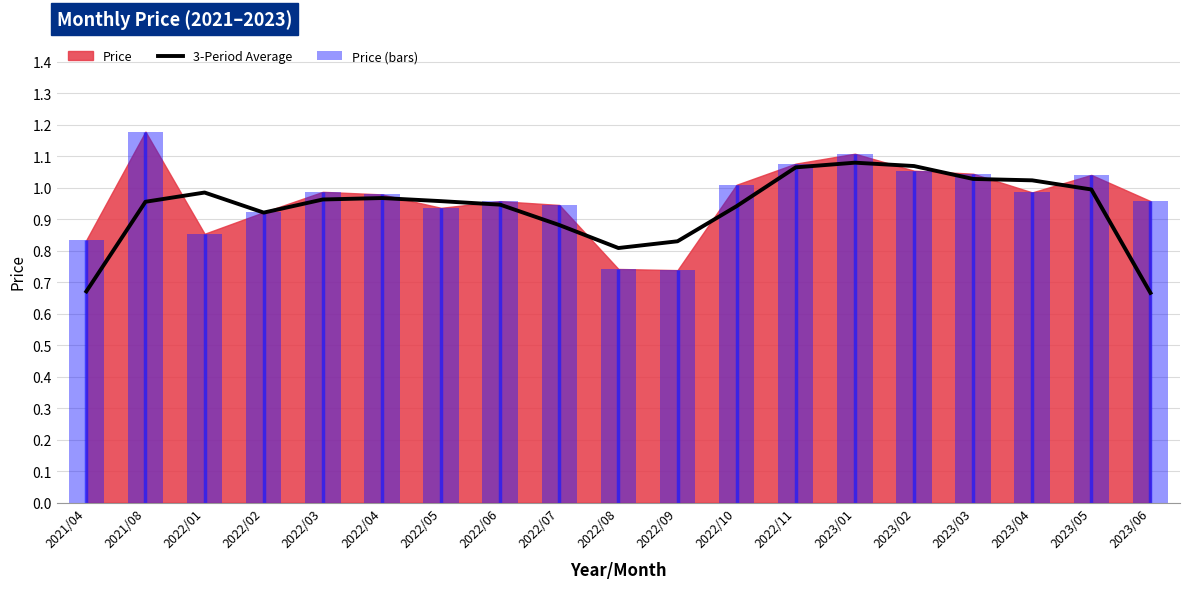

Reading left to right, transcribe all the data shown in this chart.

3-Period Average: 2021/04=0.7	2021/08=1.0	2022/01=1.0	2022/02=0.9	2022/03=1.0	2022/04=1.0	2022/05=1.0	2022/06=0.9	2022/07=0.9	2022/08=0.8	2022/09=0.8	2022/10=0.9	2022/11=1.1	2023/01=1.1	2023/02=1.1	2023/03=1.0	2023/04=1.0	2023/05=1.0	2023/06=0.7
Price (bars): 2021/04=0.8	2021/08=1.2	2022/01=0.9	2022/02=0.9	2022/03=1.0	2022/04=1.0	2022/05=0.9	2022/06=1.0	2022/07=0.9	2022/08=0.7	2022/09=0.7	2022/10=1.0	2022/11=1.1	2023/01=1.1	2023/02=1.1	2023/03=1.0	2023/04=1.0	2023/05=1.0	2023/06=1.0